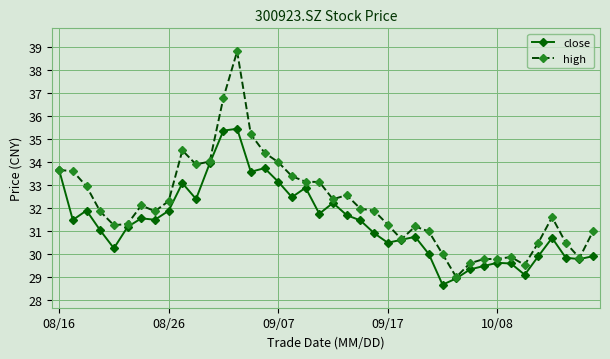

Is this an area chart (filled region under the line)?

No